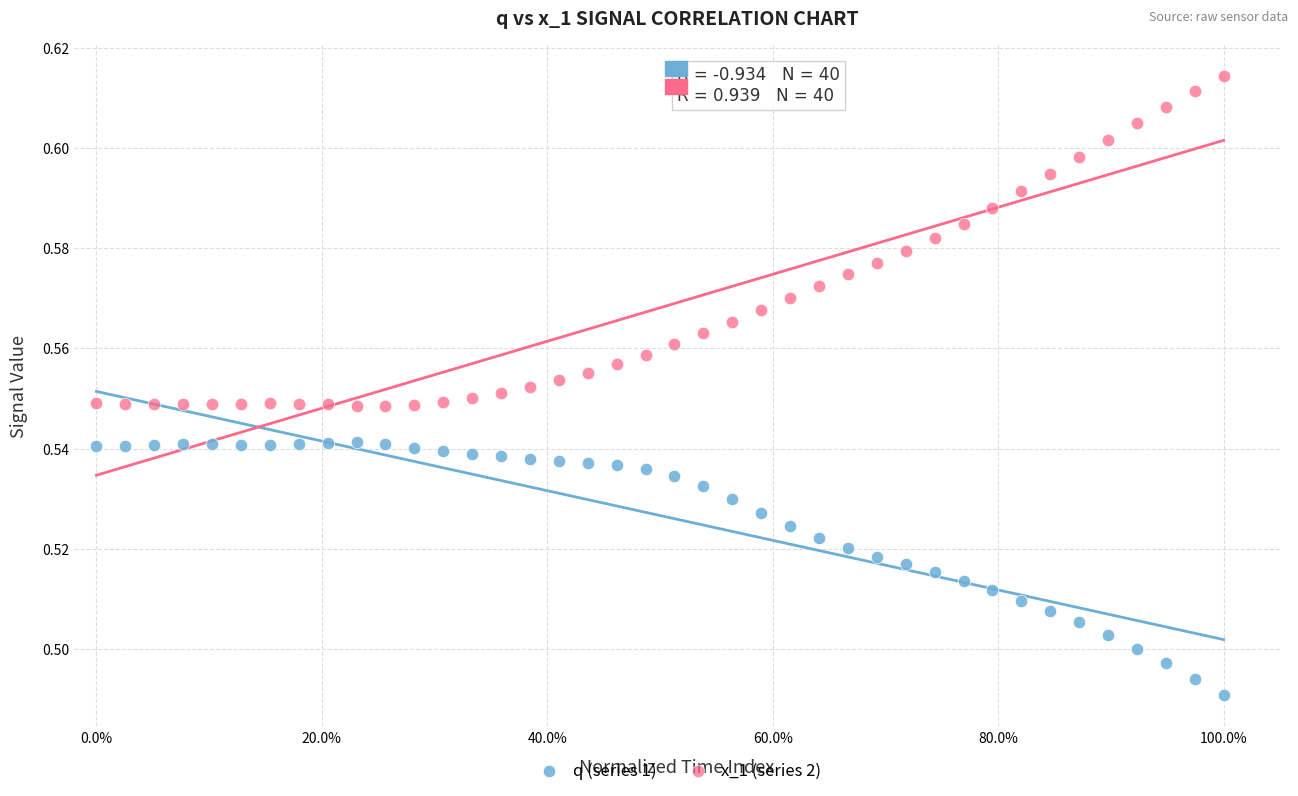

Which series has the widest spread of Y values?

x_1 (series 2)